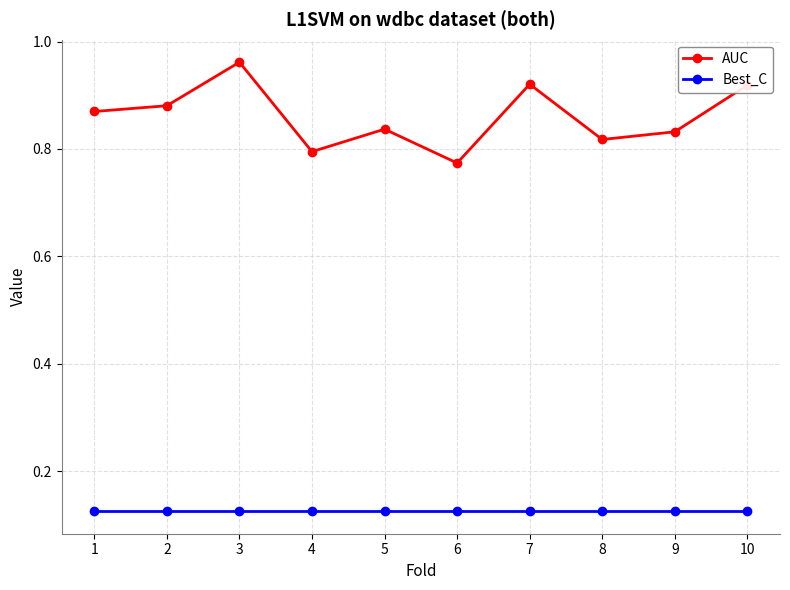

List the series in order of their overall mean, lowest first.

Best_C, AUC